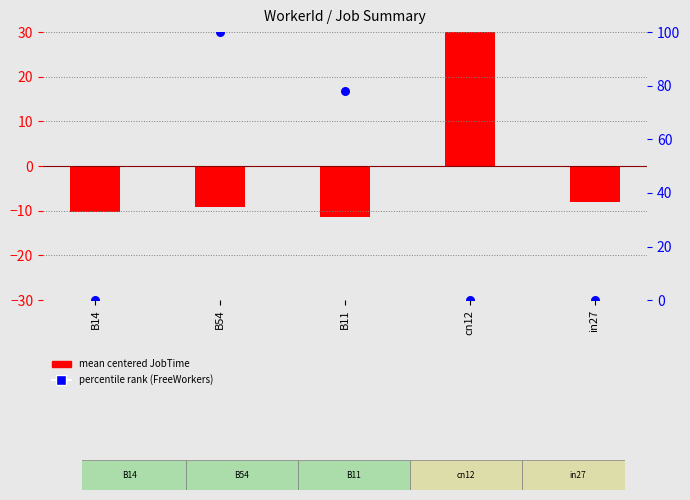

What are all the series names shown in the legend?

mean centered JobTime, percentile rank (FreeWorkers)